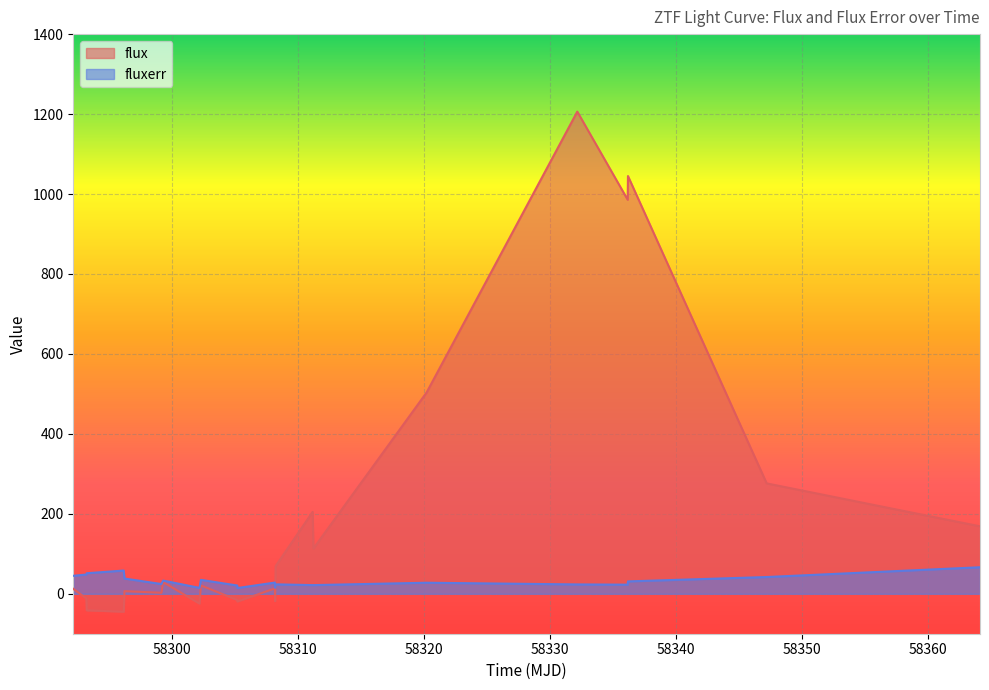

How many lines are shown in the chart?

2